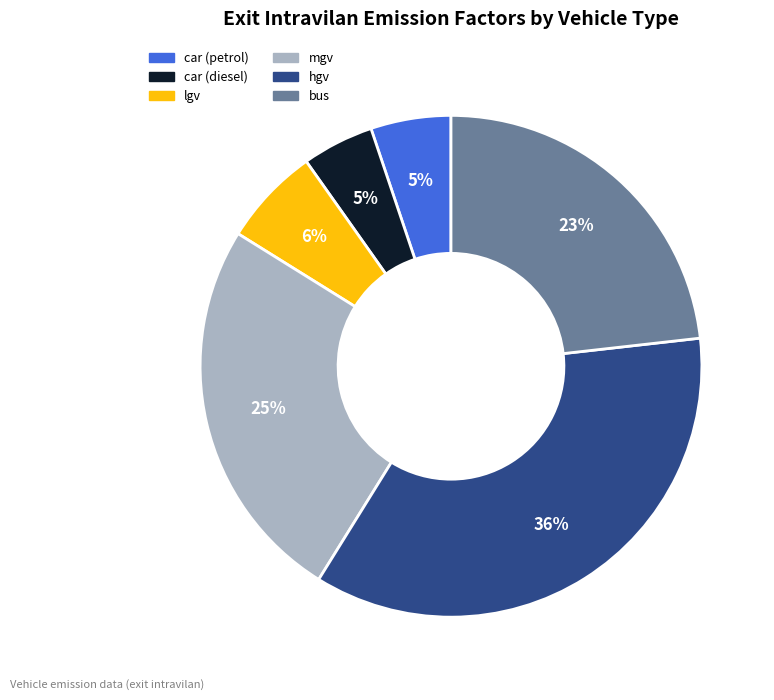

Is there any slice that represents more than half of the pie?

No